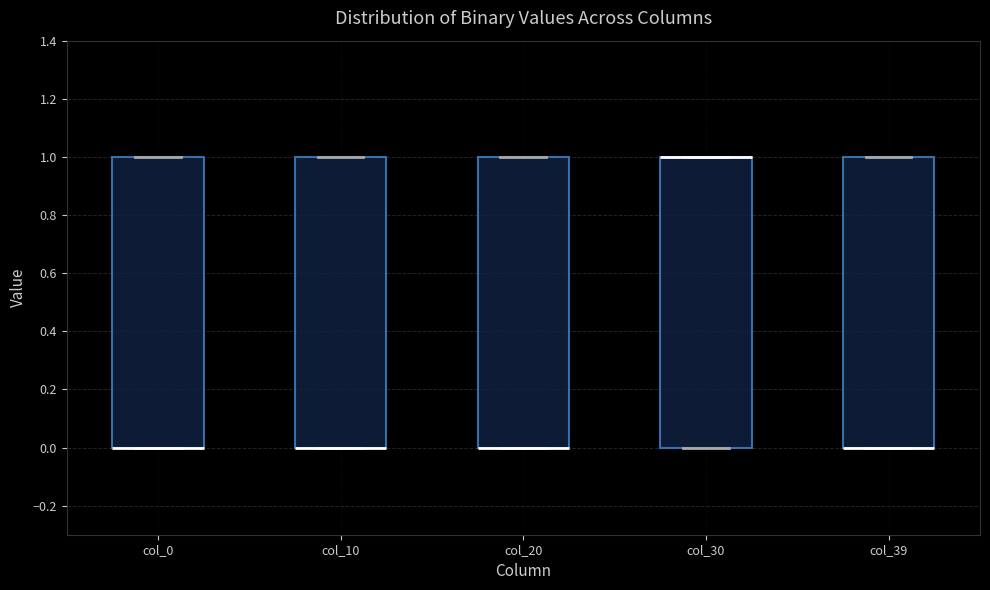

Reading left to right, transcribe this box plot: for each box, give where its median line is, the range the box spans, and where its two whiskers end, as read against the y-axis. The values are not printed on the chart, so give them approximately, as read against the axis.

col_0: median 0 (drawn on the box's lower edge), box 0 to 1, whiskers 0 to 1
col_10: median 0 (drawn on the box's lower edge), box 0 to 1, whiskers 0 to 1
col_20: median 0 (drawn on the box's lower edge), box 0 to 1, whiskers 0 to 1
col_30: median 1 (drawn on the box's upper edge), box 0 to 1, whiskers 0 to 1
col_39: median 0 (drawn on the box's lower edge), box 0 to 1, whiskers 0 to 1